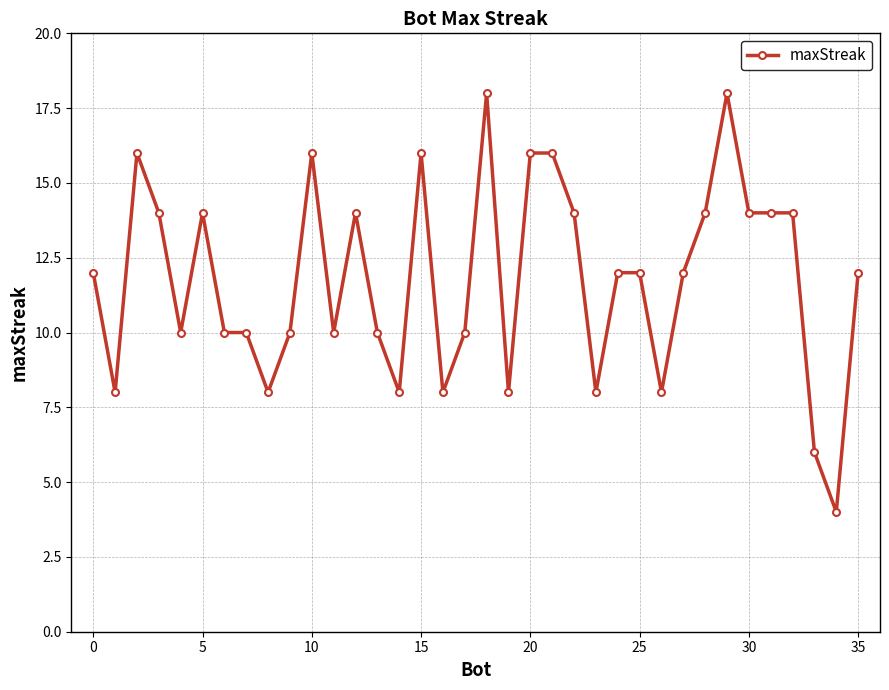

What is the value of the 34th point from the left?

6